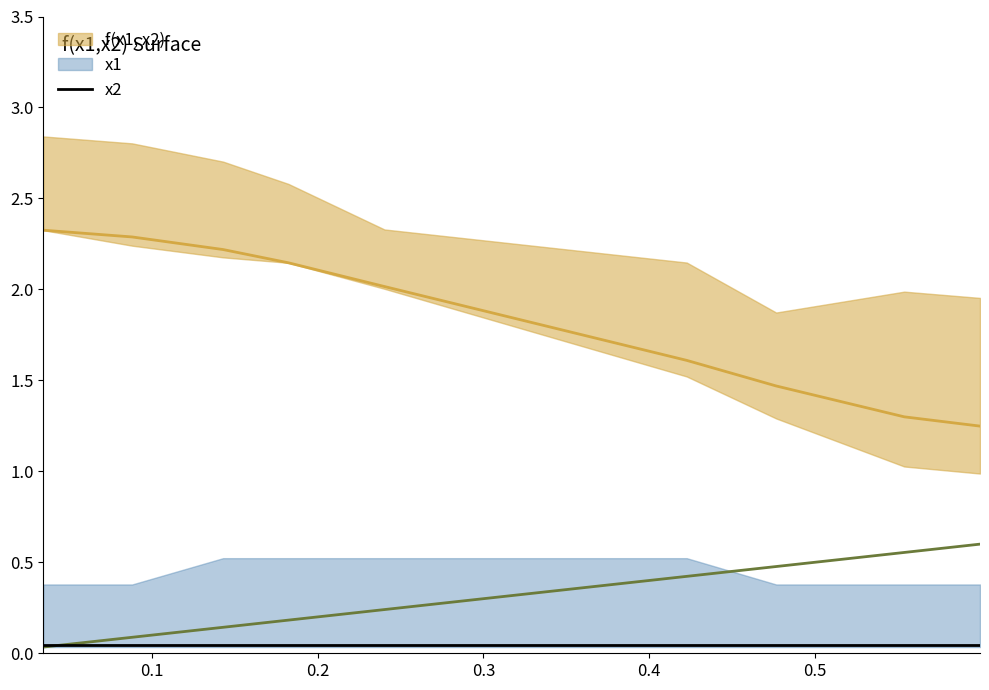

What is the approximate value of f(x1, x2) at 0.4228?

1.6